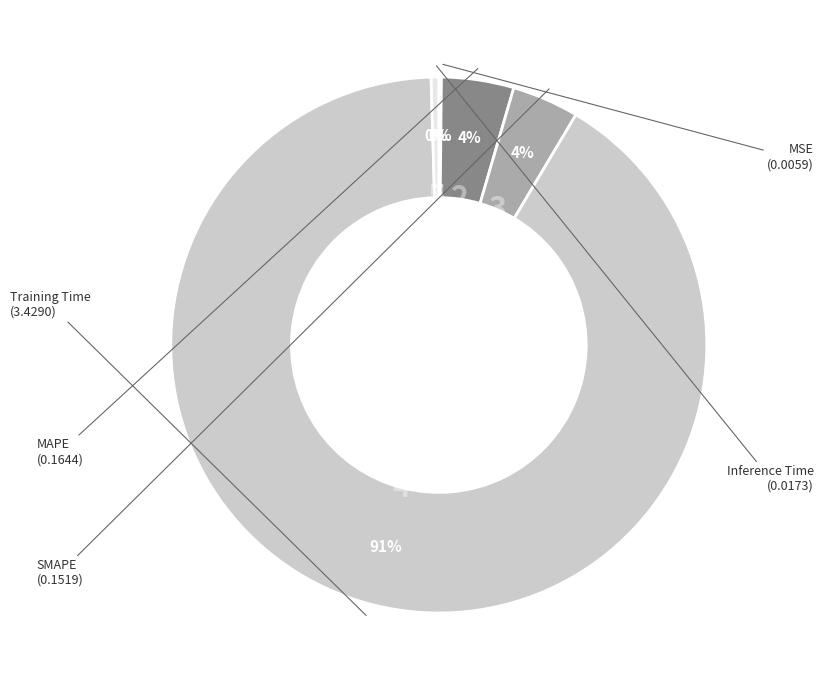

Is there any slice that represents more than half of the pie?

Yes